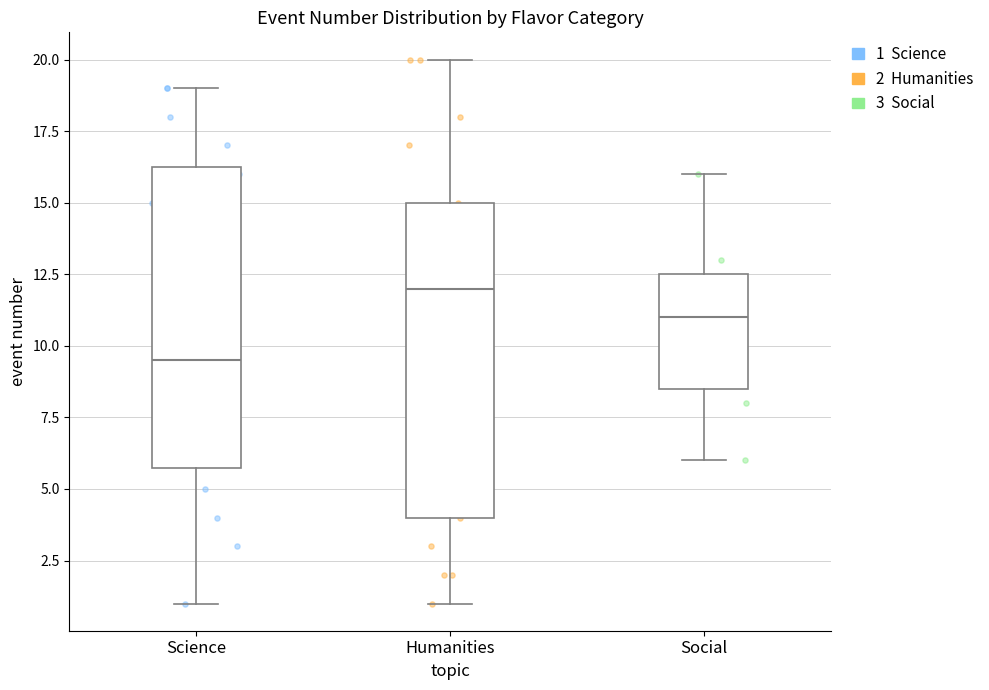

Reading left to right, transcribe this box plot: for each box, give where its median line is, the range the box spans, and where its two whiskers end, as read against the y-axis. The values are not printed on the chart, so give them approximately, as read against the axis.

Science: median 9.5, box 6.0 to 16.5, whiskers 1.0 to 19.0
Humanities: median 12.0, box 4.0 to 15.0, whiskers 1.0 to 20.0
Social: median 11.0, box 8.5 to 12.5, whiskers 6.0 to 16.0